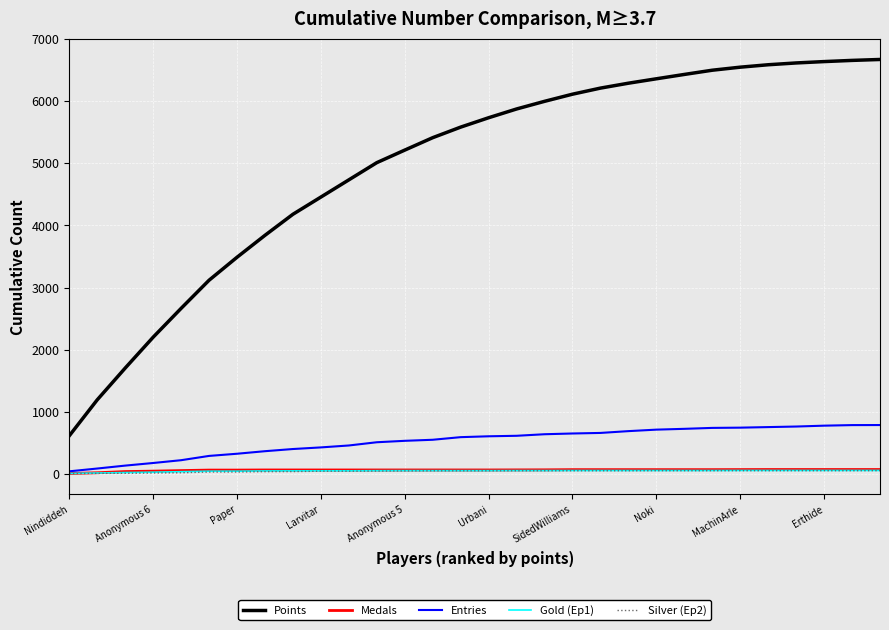

Which series has the largest total across all categories?

Points